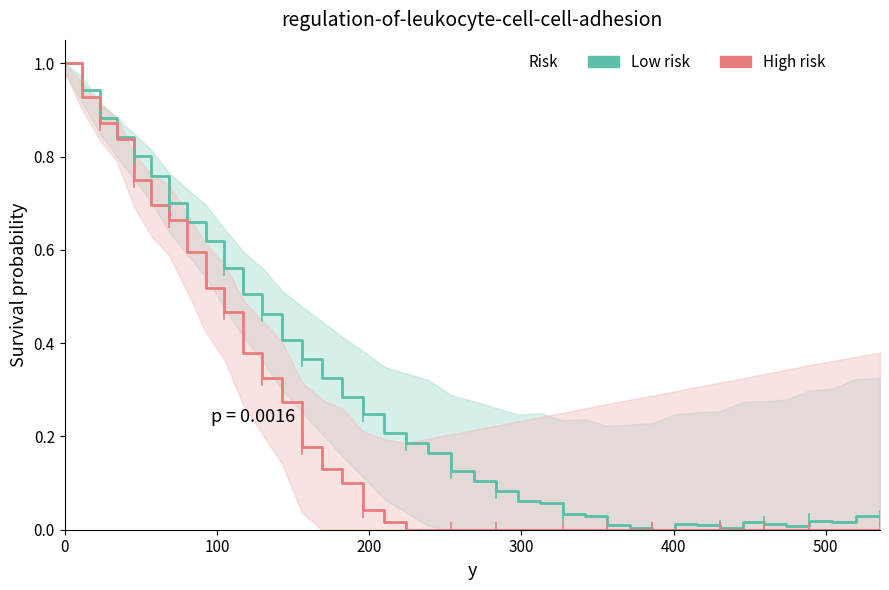

At how many categories does at least one series exceed 0?

39